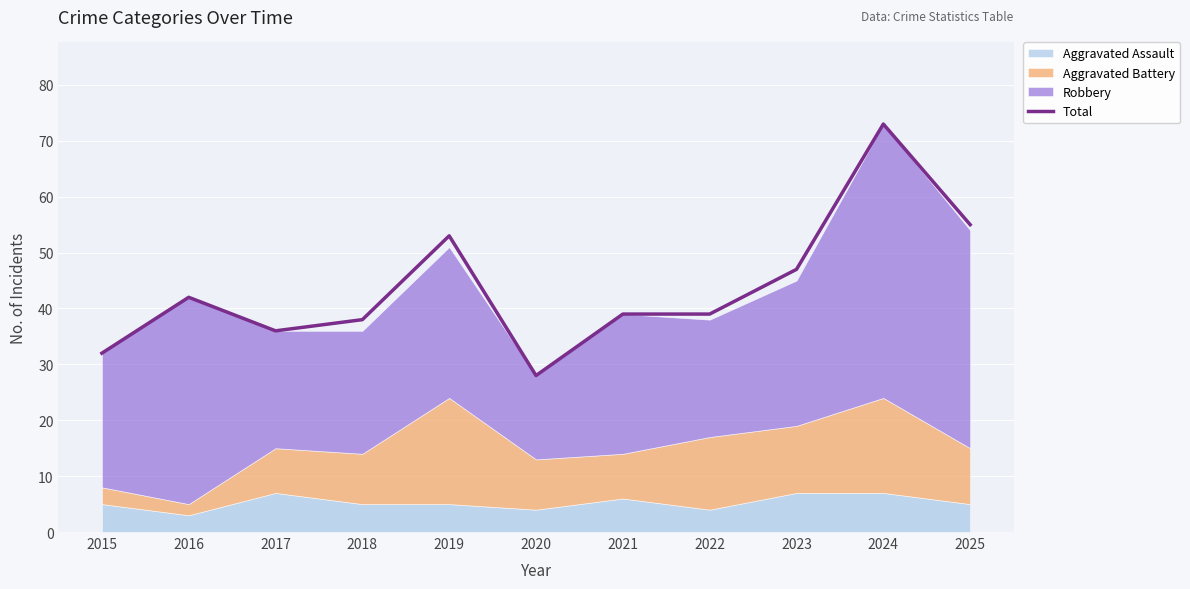

True or false: there are more than 0 points higher than both neighbors.

True